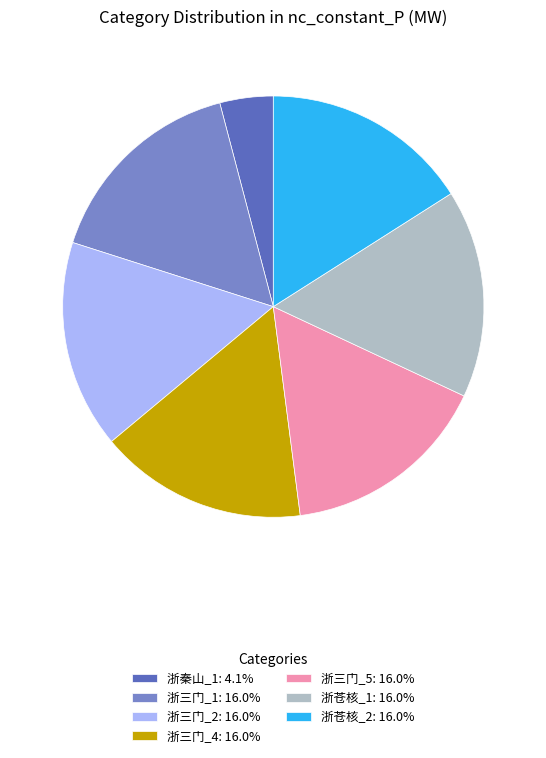

Is it true that 浙三门_4 is 4% of the pie?

False